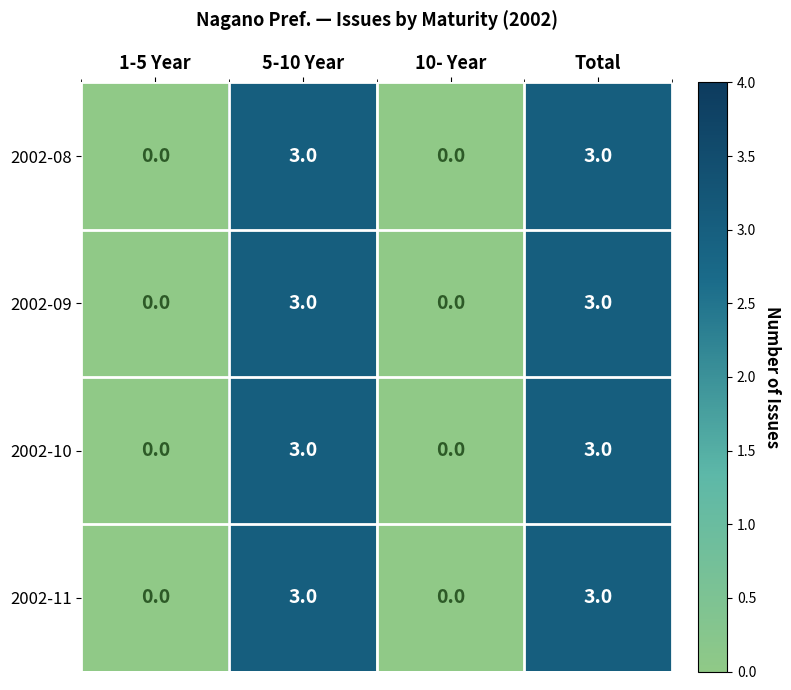

What is the difference between the maximum and minimum values in the 2002-11 series?

3